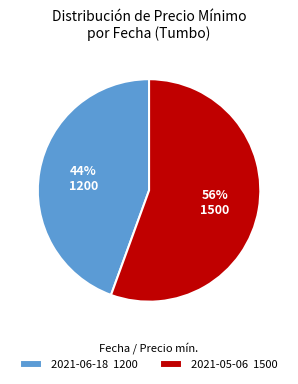

Combined, do 2021-06-18 and 2021-05-06 account for over 50%?

Yes